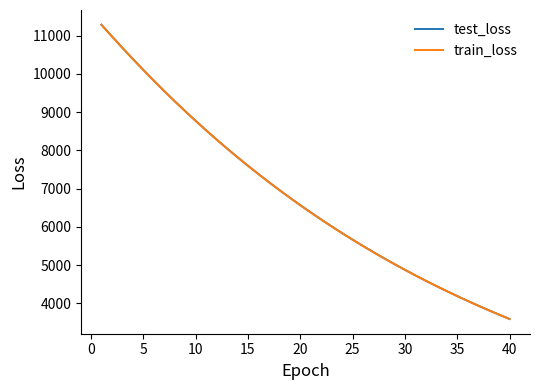

What is the minimum value shown in the chart?

3591.8